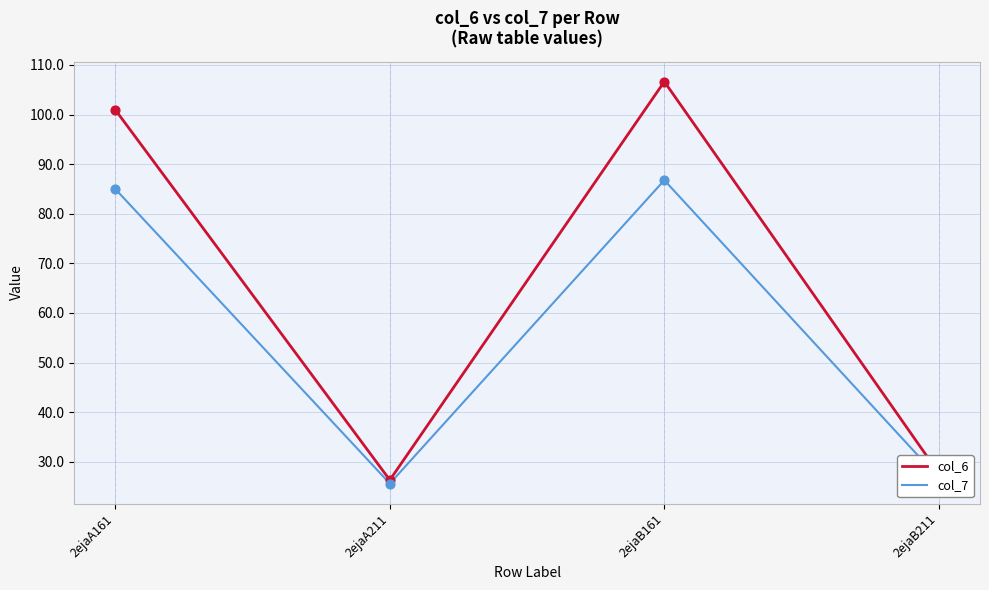

At which category is the sum across all series the highest?

2ejaB161